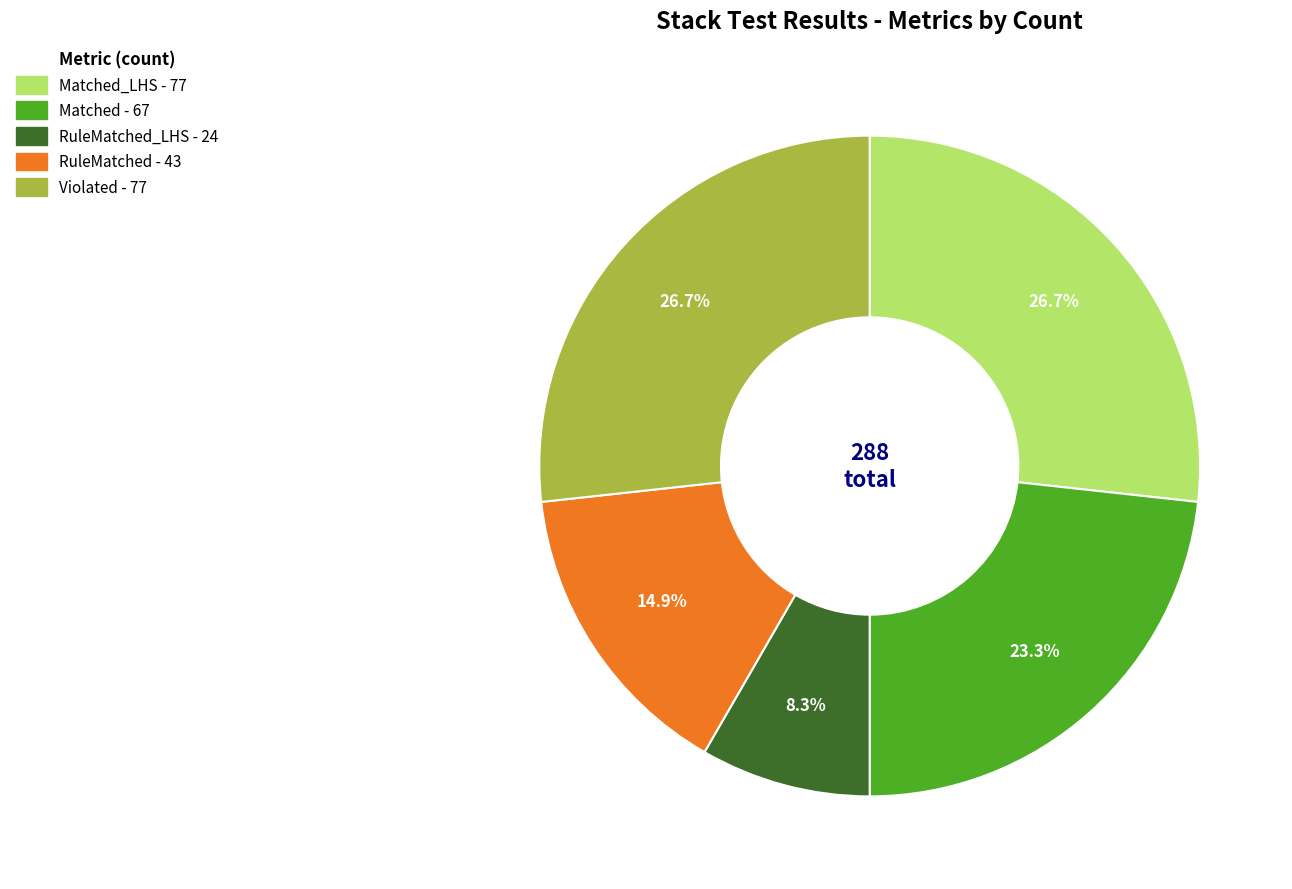

Is there a majority slice in this chart?

No